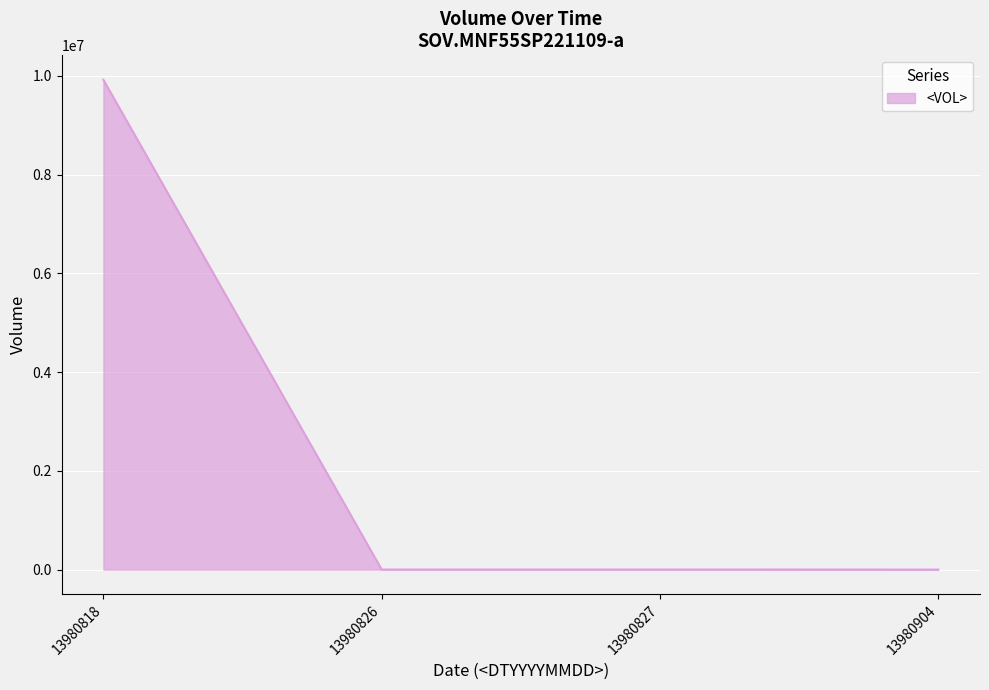

What is the smallest value displayed?

100